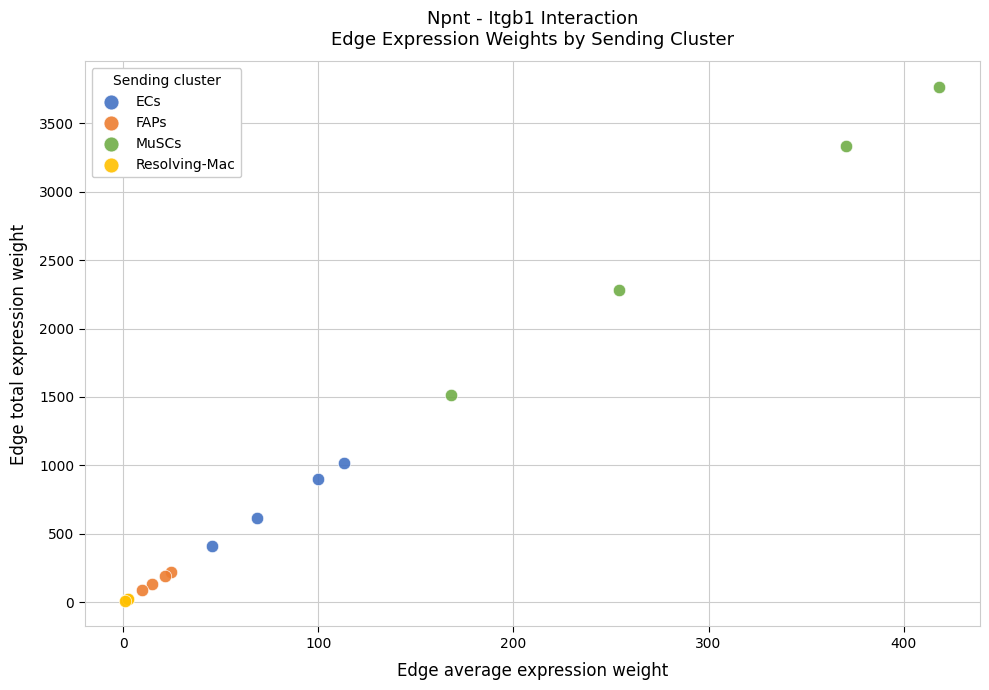

Which series has the widest spread of Y values?

MuSCs